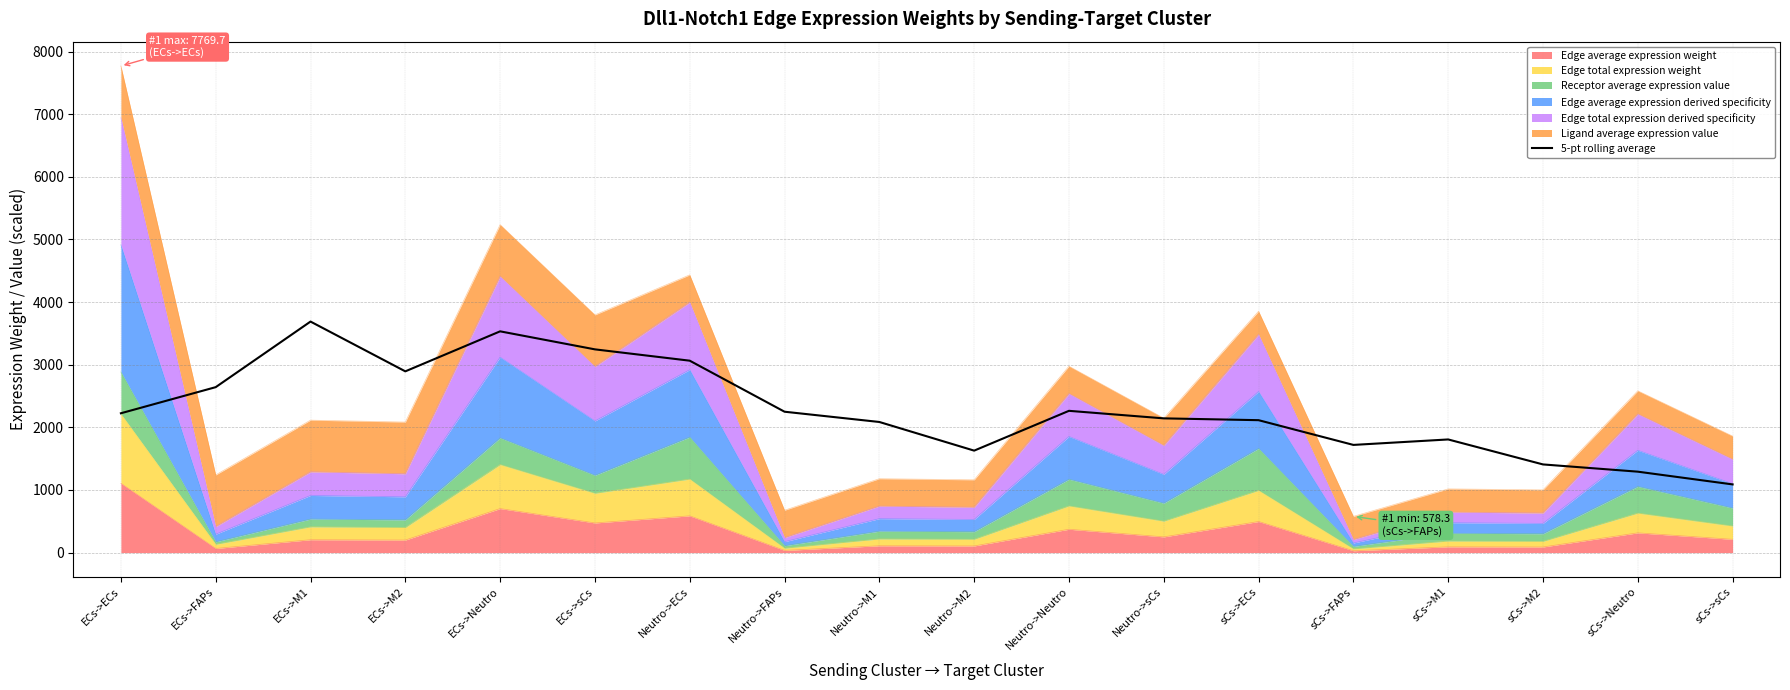

Is it true that the value at Neutro->ECs is 3064.4?

True